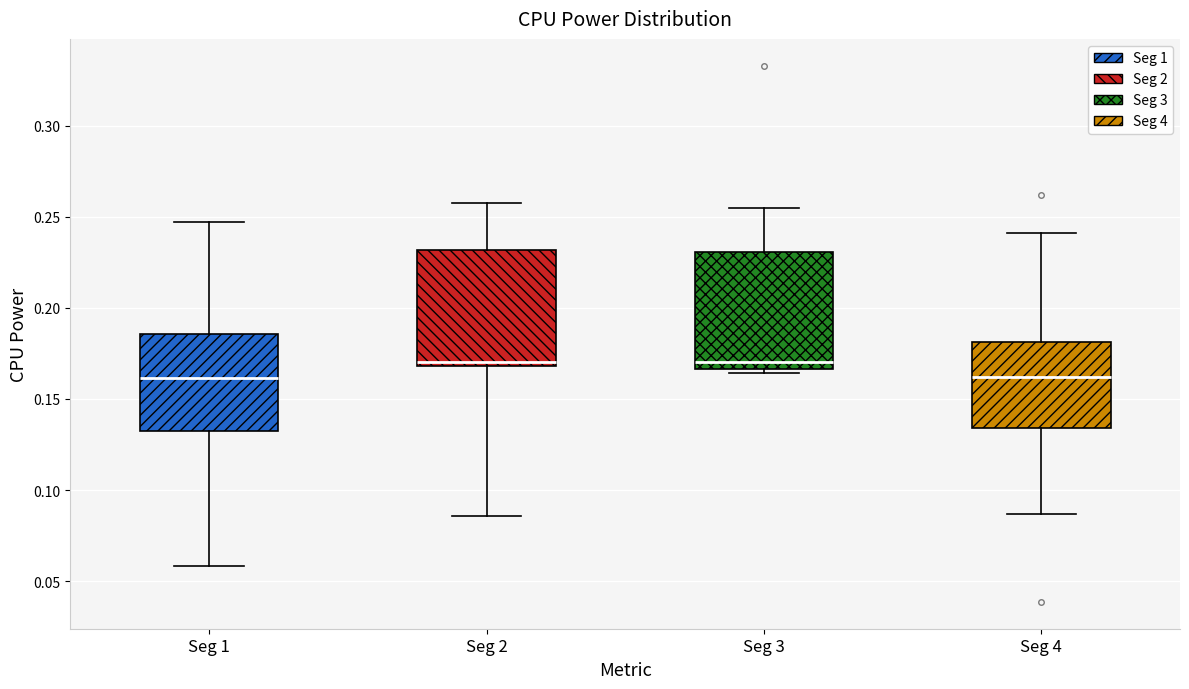

Reading left to right, transcribe this box plot: for each box, give where its median line is, the range the box spans, and where its two whiskers end, as read against the y-axis. The values are not printed on the chart, so give them approximately, as read against the axis.

Seg 1: median 0.160, box 0.130 to 0.185, whiskers 0.060 to 0.245
Seg 2: median 0.170 (just above the box's lower edge), box 0.170 to 0.230, whiskers 0.085 to 0.255
Seg 3: median 0.170, box 0.165 to 0.230, whiskers 0.165 (just below the box's lower edge) to 0.255
Seg 4: median 0.160, box 0.135 to 0.180, whiskers 0.085 to 0.240